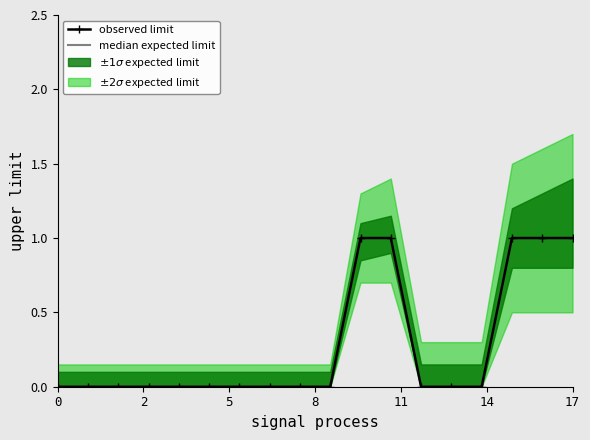

List the series in order of their peak value, highest first.

median expected limit, observed limit